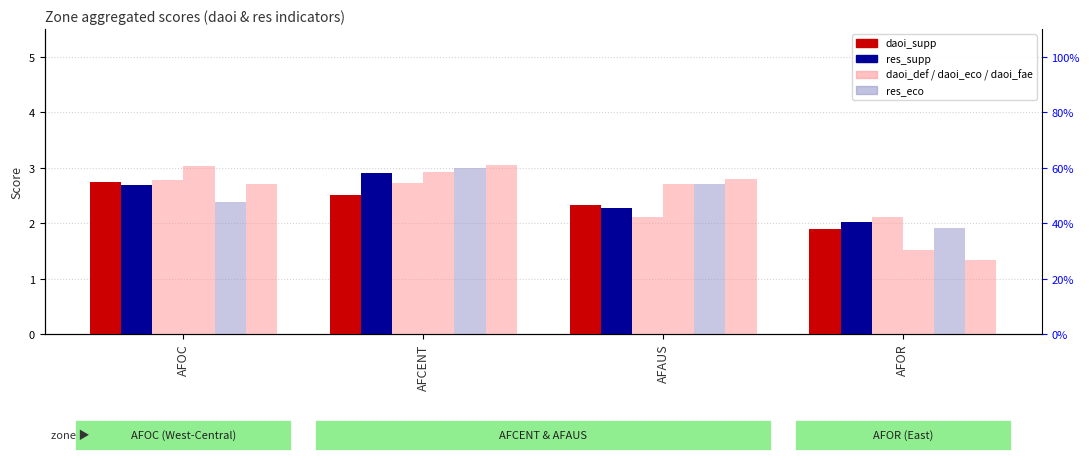

How many bars are there in each group?

6